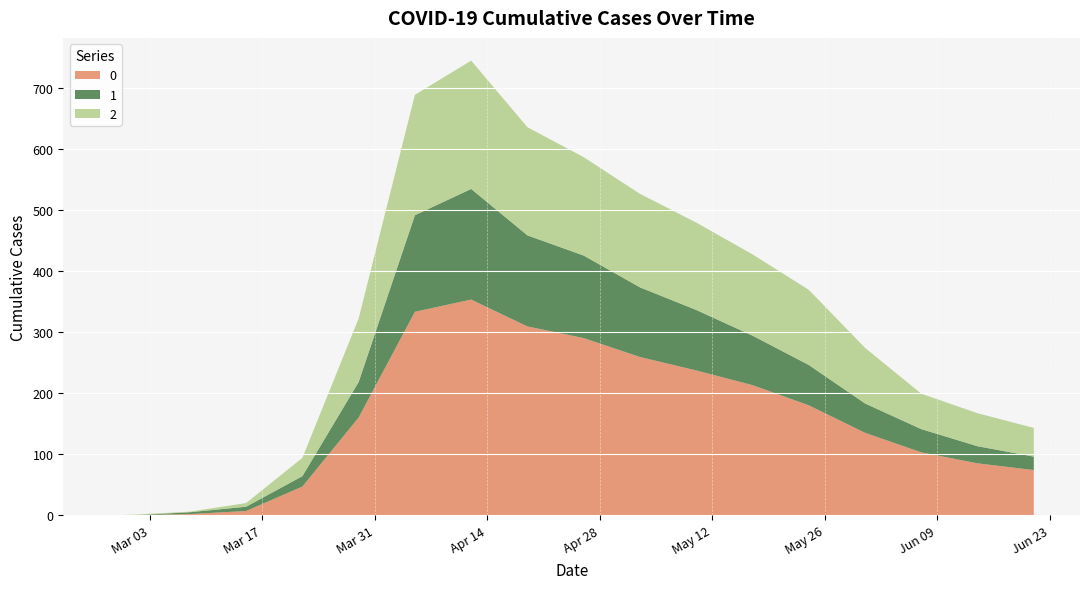

Reading left to right, extract all data points from this chart.

0: 0	0	2	7	47	160	333	353	309	290	259	237	213	180	135	103	85	74
1: 0	0	3	7	17	58	158	181	149	135	114	99	81	66	48	38	28	22
2: 0	1	1	6	30	104	197	210	177	161	153	143	133	123	91	58	54	47